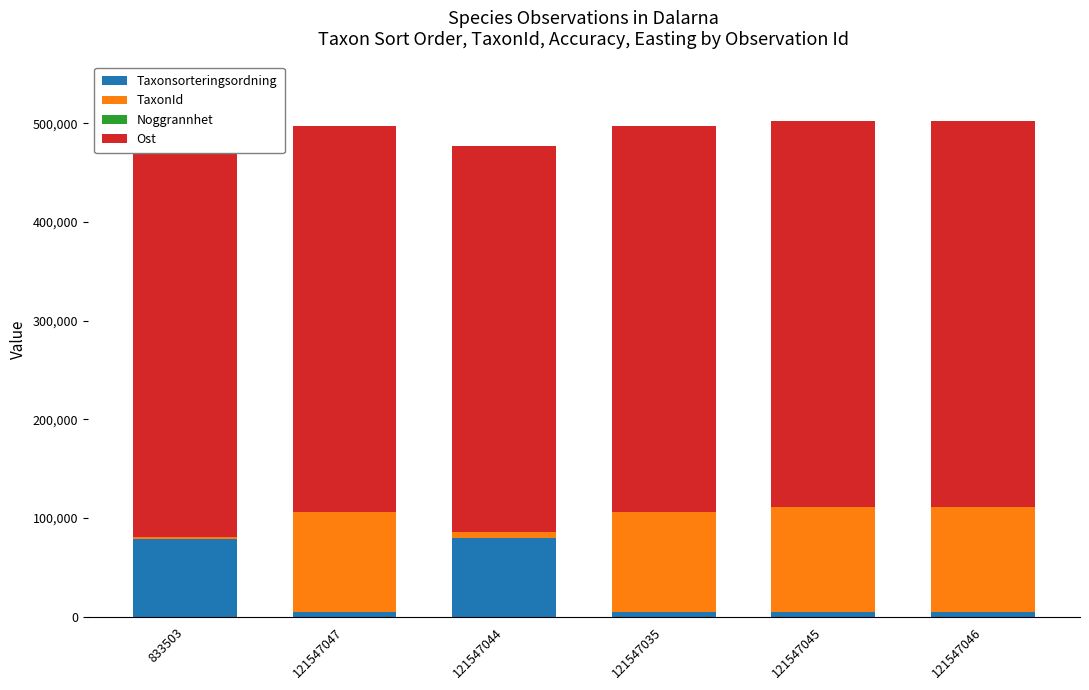

What is the highest value of the Noggrannhet series?

10